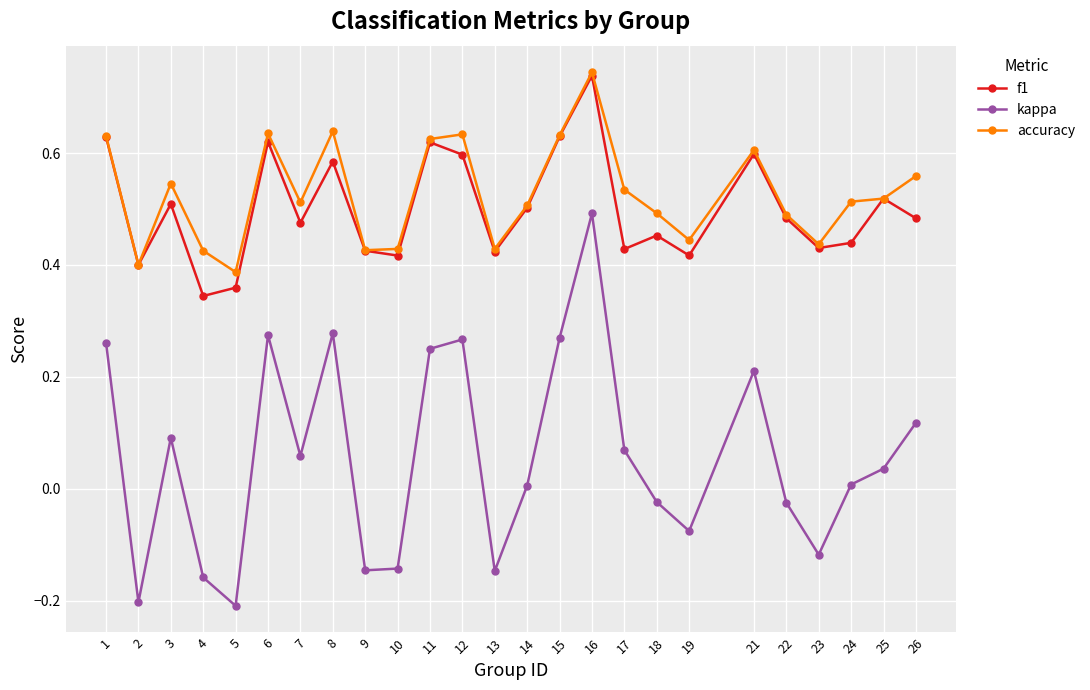

Rank the series at 8 from lowest to highest value.

kappa, f1, accuracy